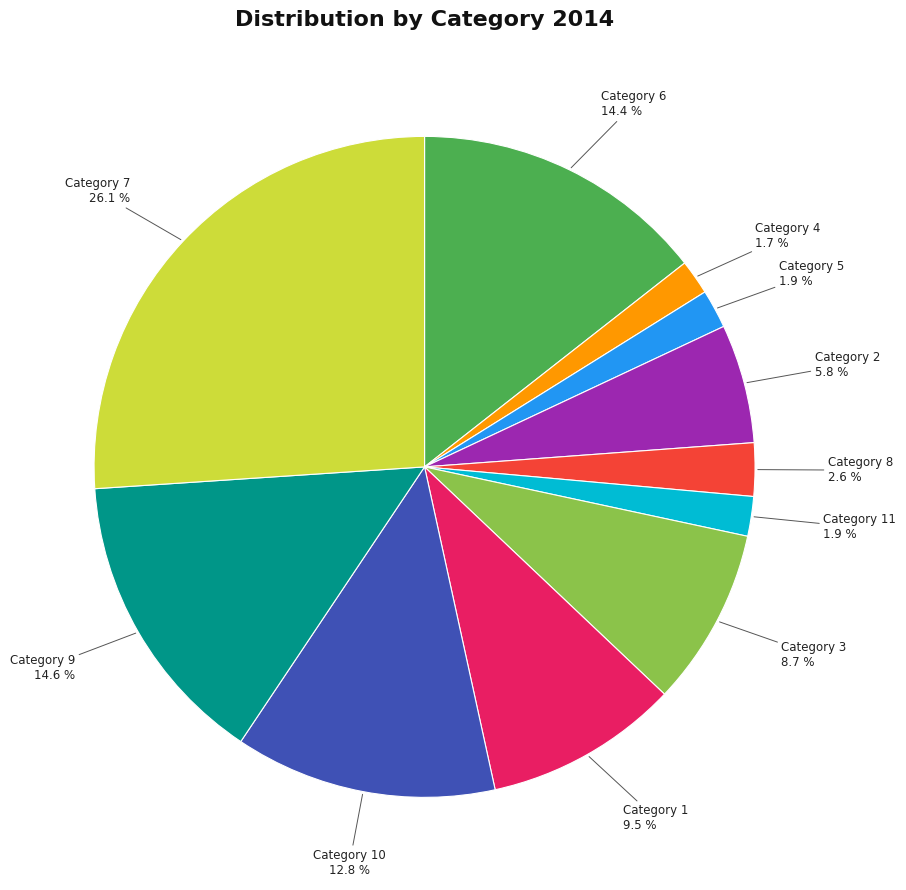

Does any single category account for the majority?

No